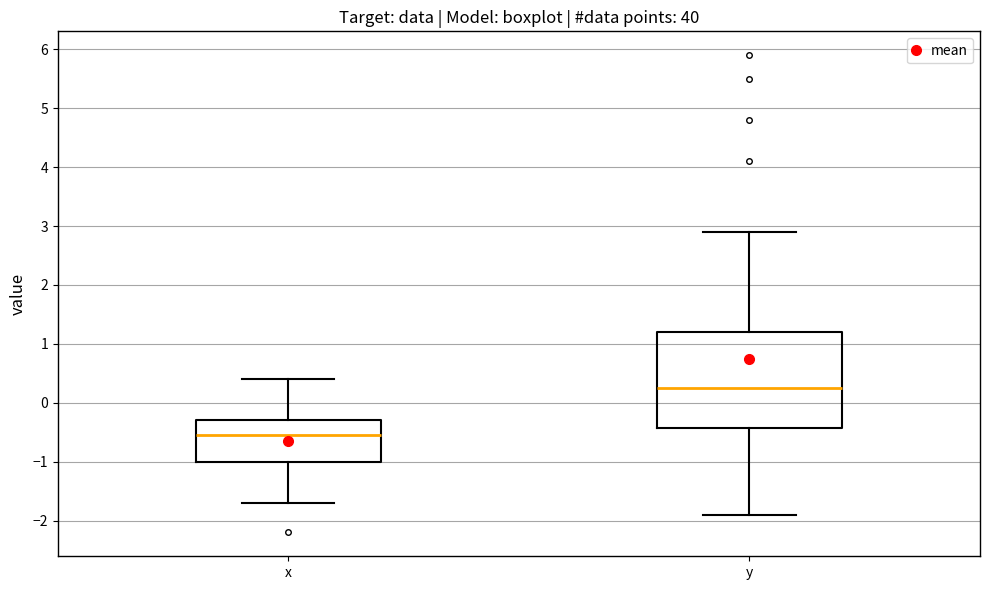

Which box has the lowest median line?

x